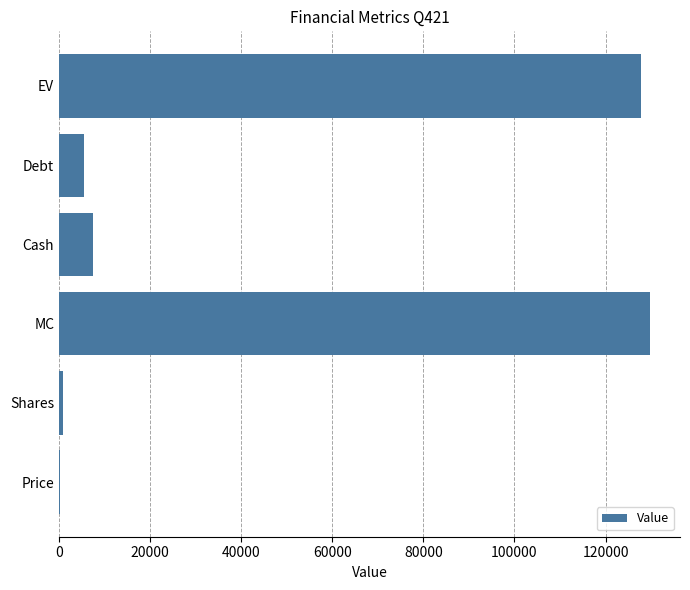

Between Debt and MC, which is larger?

MC